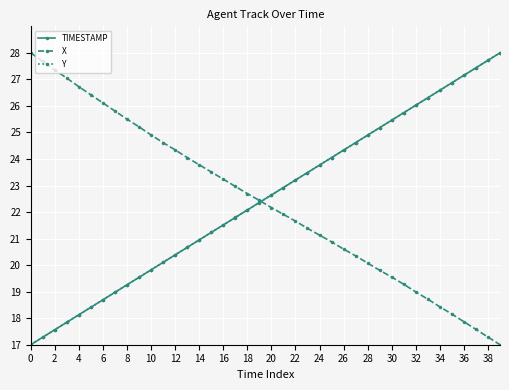

What is the value of the X point at the 7th from the left?

26.1